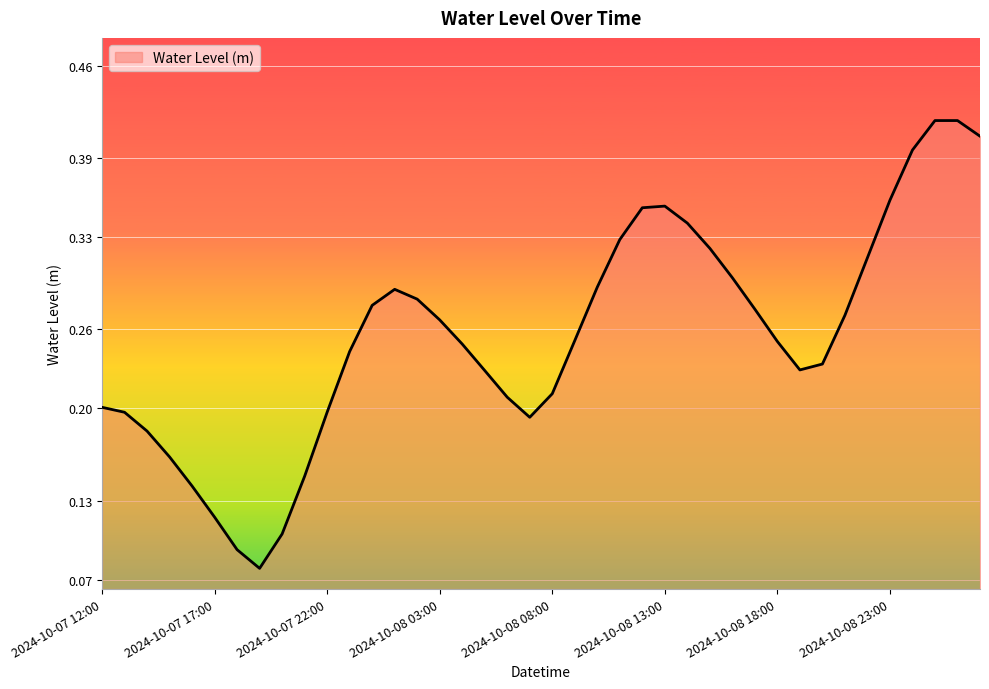

Reading left to right, extract all data points from this chart.

2024-10-07 12:00=0.2	2024-10-07 13:00=0.2	2024-10-07 14:00=0.2	2024-10-07 15:00=0.2	2024-10-07 16:00=0.1	2024-10-07 17:00=0.1	2024-10-07 18:00=0.1	2024-10-07 19:00=0.1	2024-10-07 20:00=0.1	2024-10-07 21:00=0.1	2024-10-07 22:00=0.2	2024-10-07 23:00=0.2	2024-10-08 00:00=0.3	2024-10-08 01:00=0.3	2024-10-08 02:00=0.3	2024-10-08 03:00=0.3	2024-10-08 04:00=0.2	2024-10-08 05:00=0.2	2024-10-08 06:00=0.2	2024-10-08 07:00=0.2	2024-10-08 08:00=0.2	2024-10-08 09:00=0.3	2024-10-08 10:00=0.3	2024-10-08 11:00=0.3	2024-10-08 12:00=0.4	2024-10-08 13:00=0.4	2024-10-08 14:00=0.3	2024-10-08 15:00=0.3	2024-10-08 16:00=0.3	2024-10-08 17:00=0.3	2024-10-08 18:00=0.3	2024-10-08 19:00=0.2	2024-10-08 20:00=0.2	2024-10-08 21:00=0.3	2024-10-08 22:00=0.3	2024-10-08 23:00=0.4	2024-10-09 00:00=0.4	2024-10-09 01:00=0.4	2024-10-09 02:00=0.4	2024-10-09 03:00=0.4